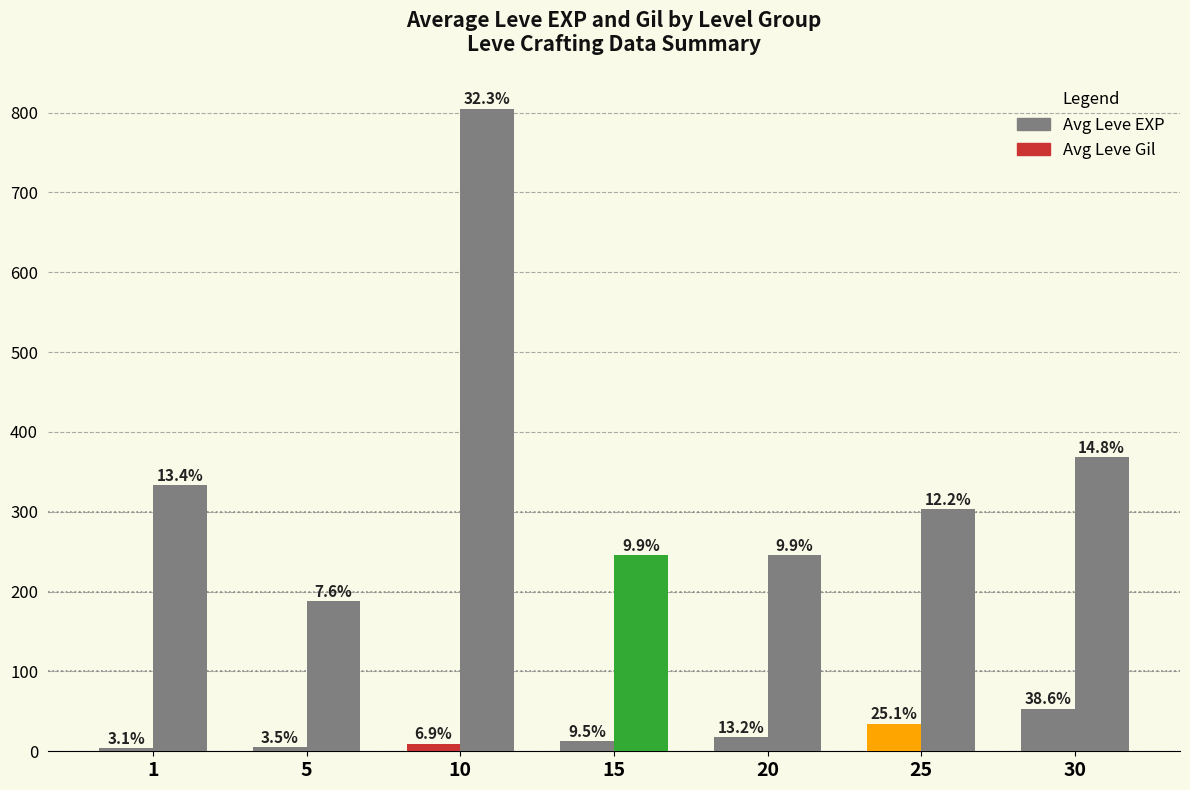

How many bars are there in total?

14